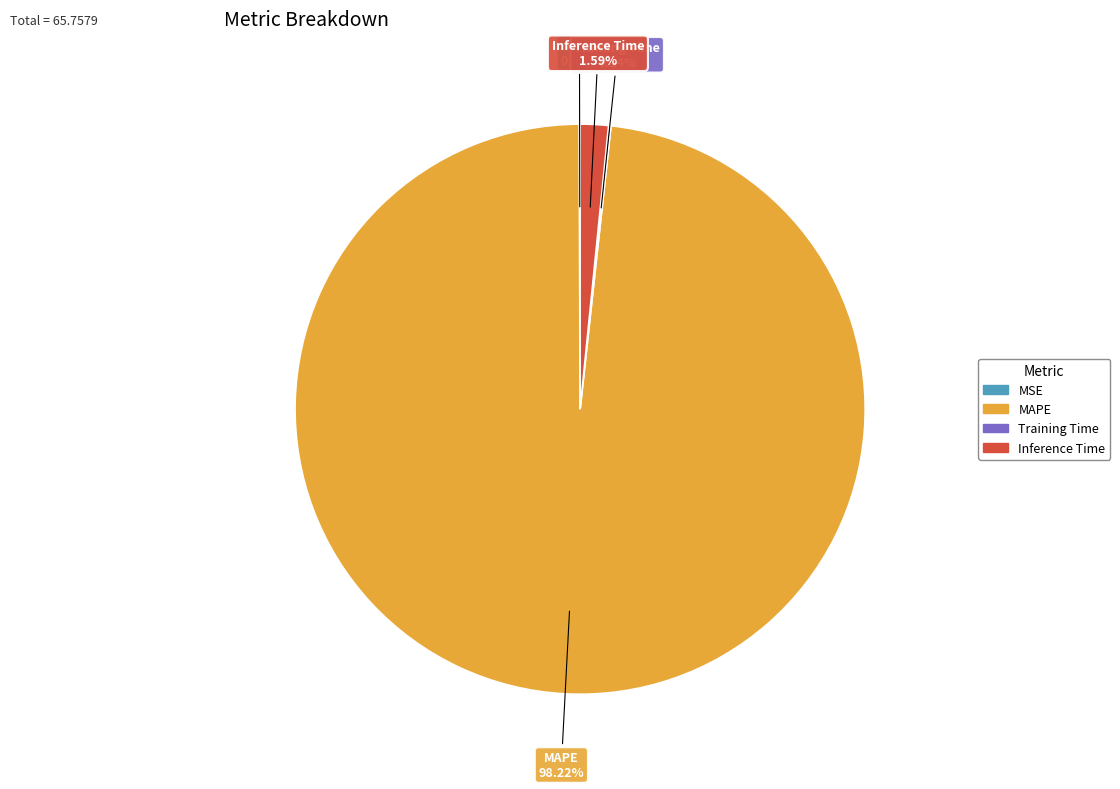

What is the largest slice in the pie chart?

MAPE